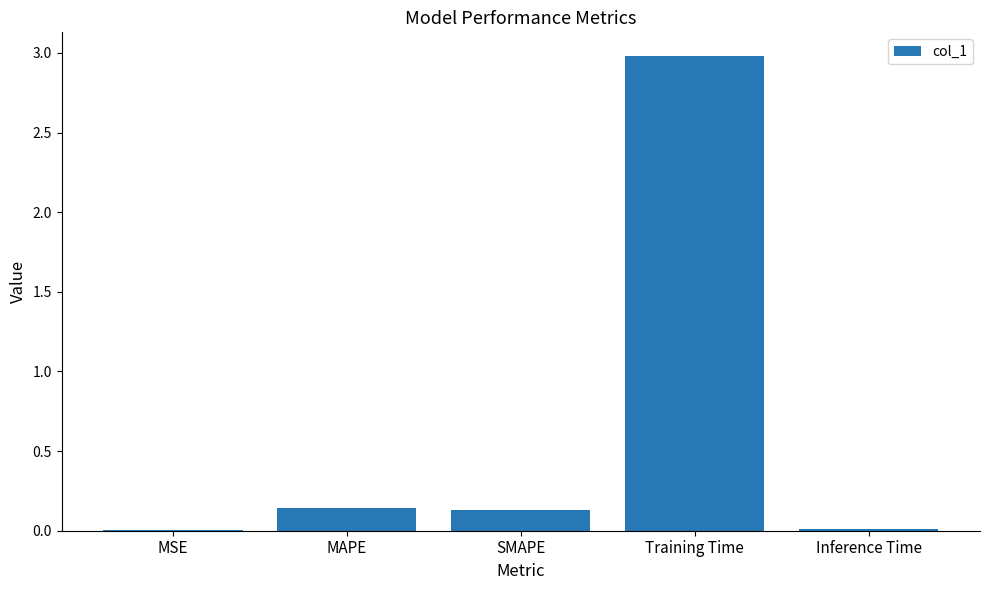

Between MSE and SMAPE, which is larger?

SMAPE